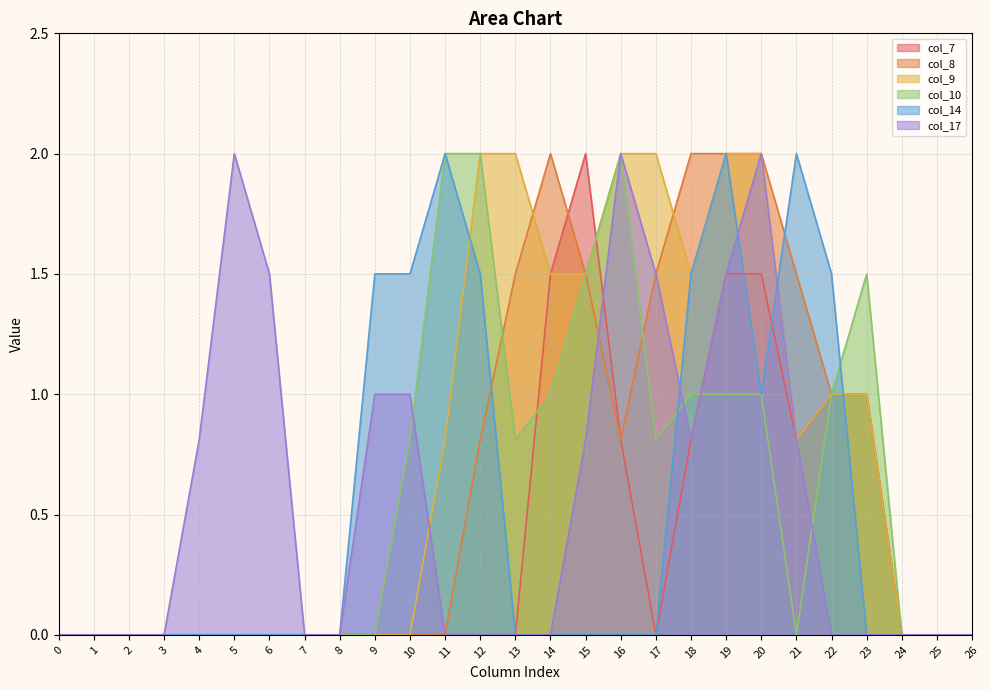

At which category does the chart reach its peak across all series?

15